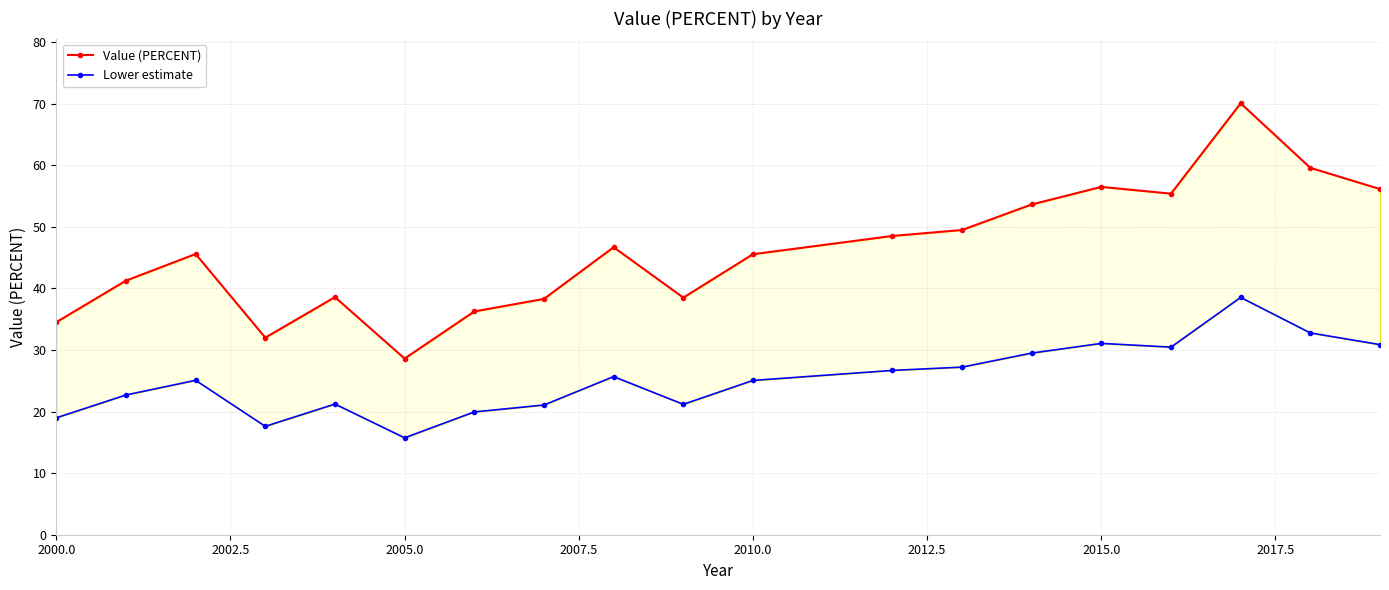

How many interior local valleys does the Lower estimate series have?

4